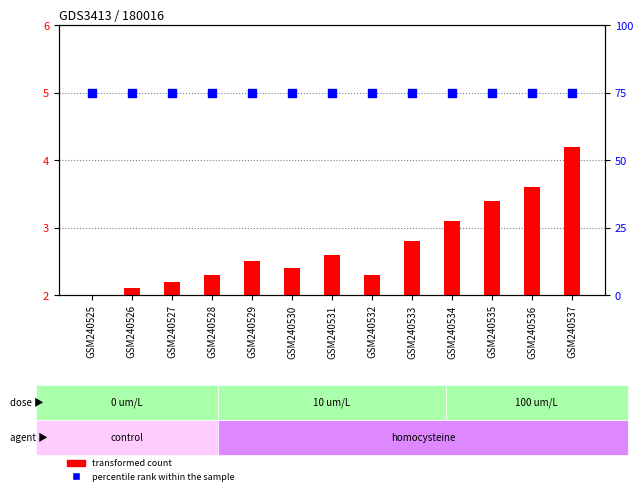

At how many categories does at least one series exceed 6?

13